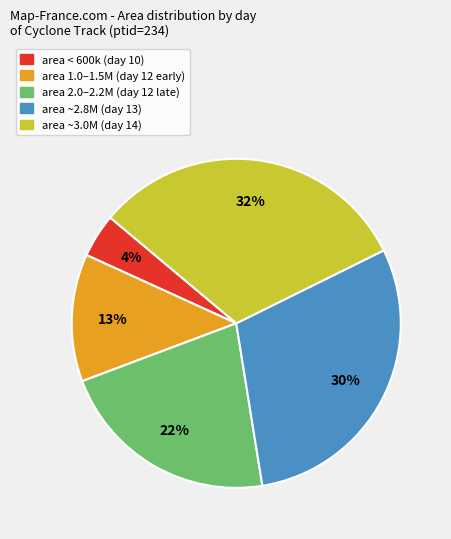

How many slices are in this pie chart?

5